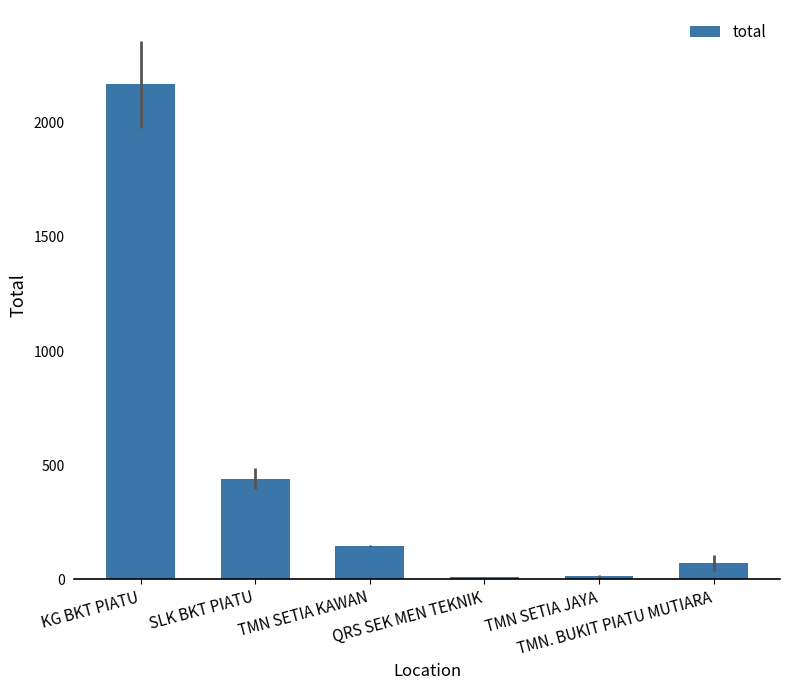

What is the difference between the maximum and minimum values?

2160